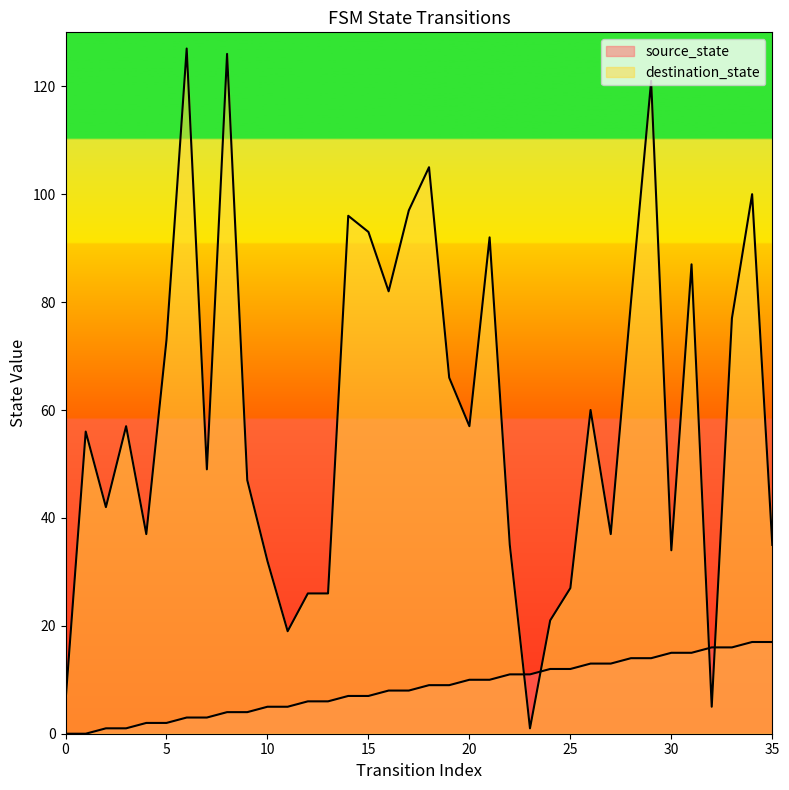

How many lines are shown in the chart?

2